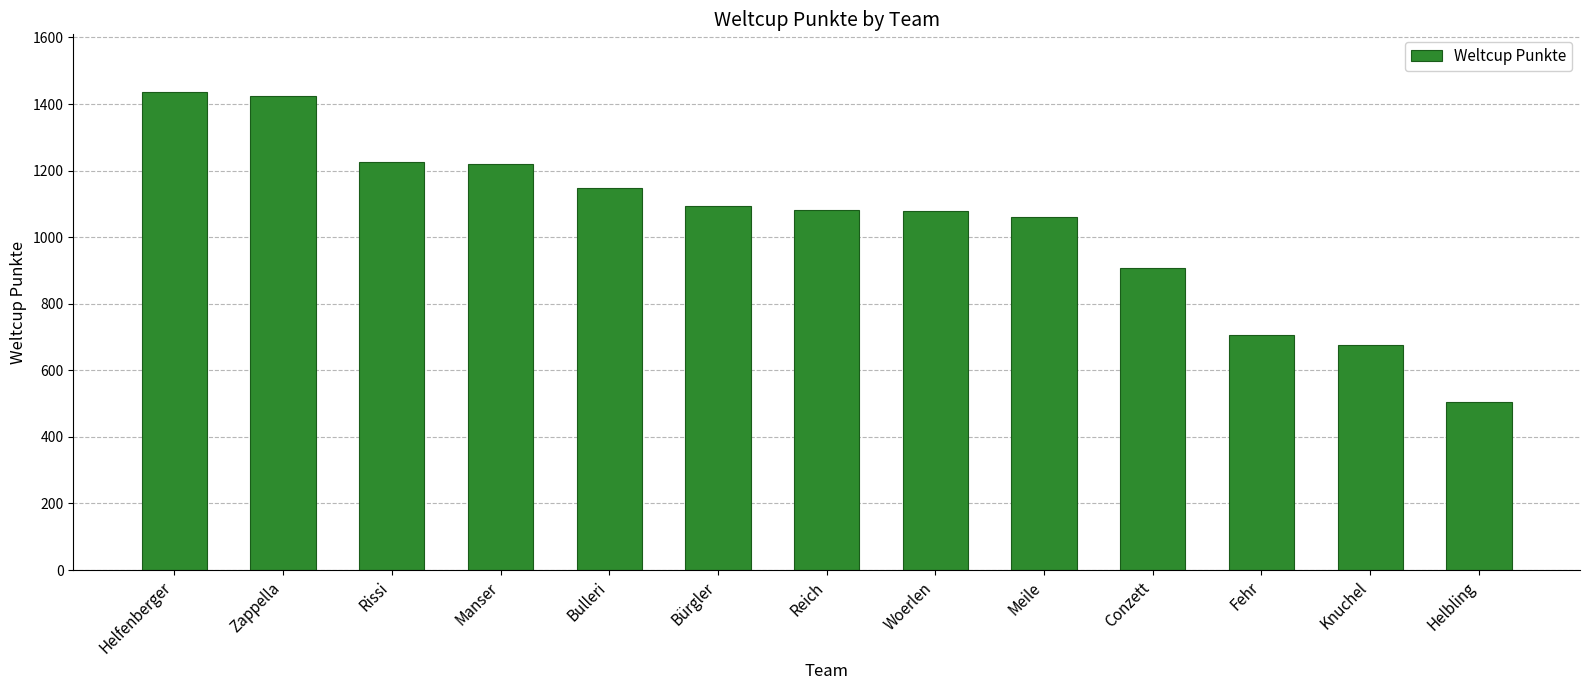

What is the label of the 2nd bar from the right?

Knuchel